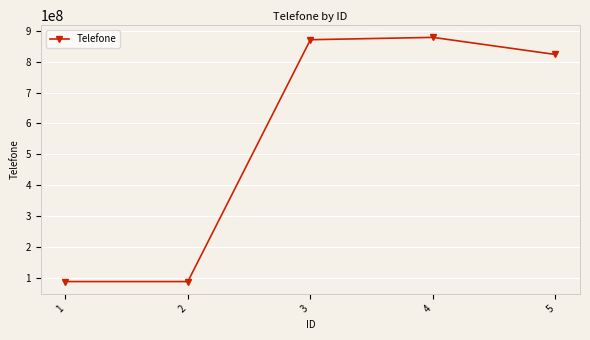

How many lines are shown in the chart?

1